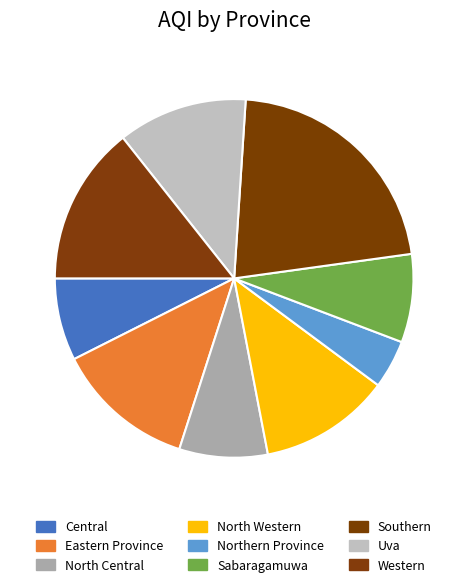

What percentage is the Northern Province slice, to the nearest percent?

4%